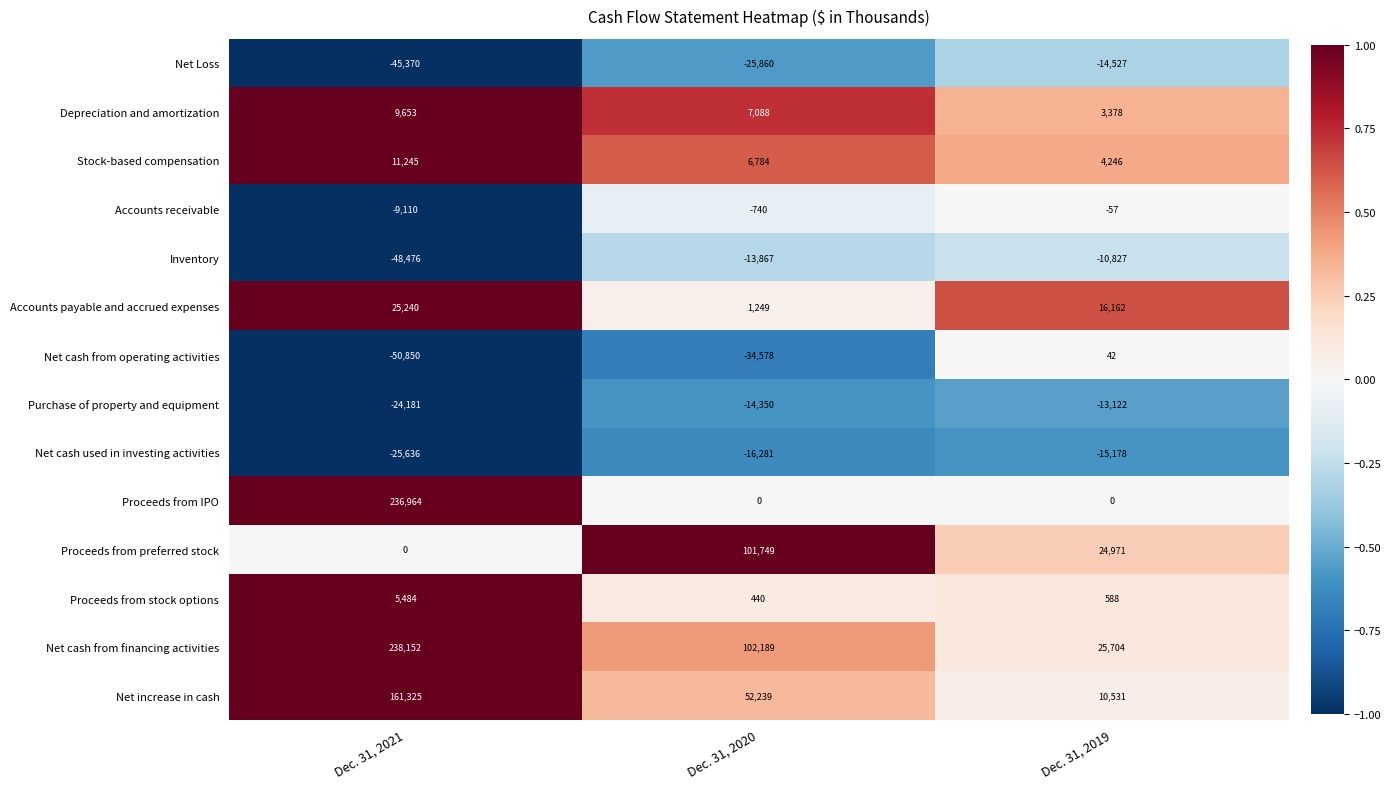

Is the value of Proceeds from preferred stock at Dec. 31, 2019 greater than the value of Net increase in cash at Dec. 31, 2019?

Yes